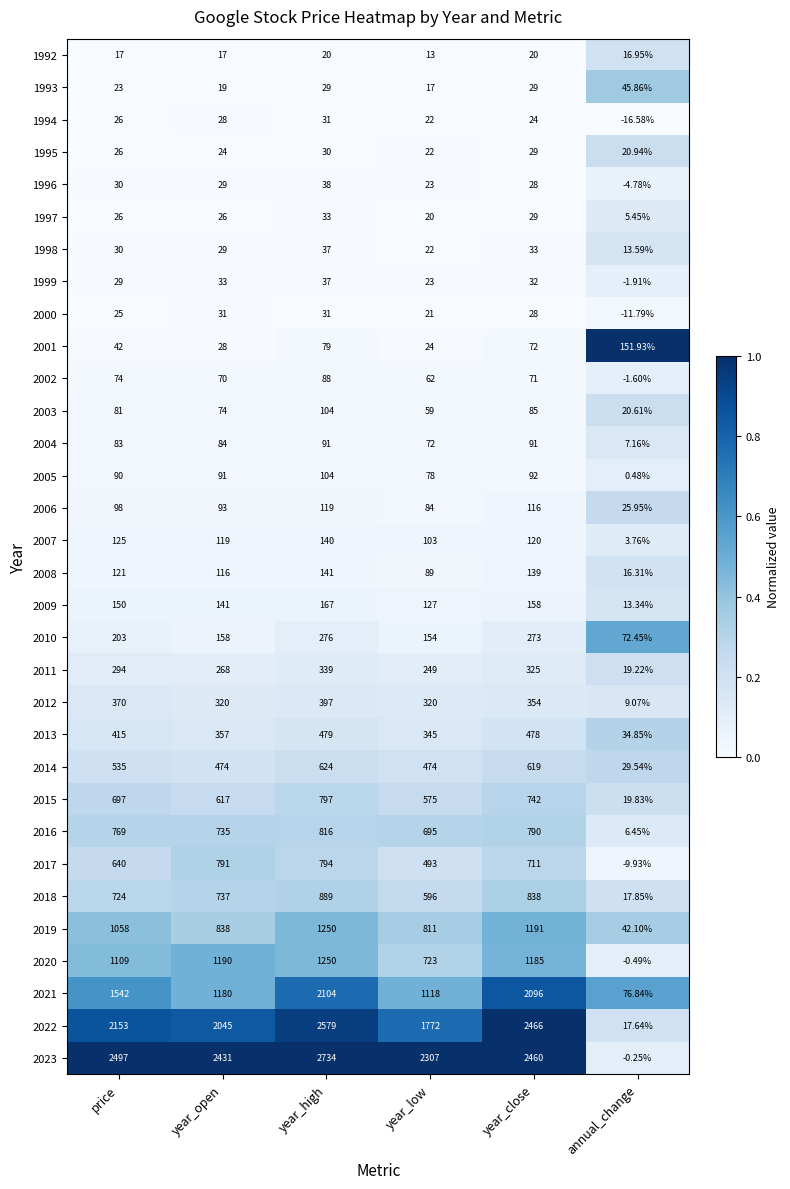

At which category is the sum across all series the highest?

year_high